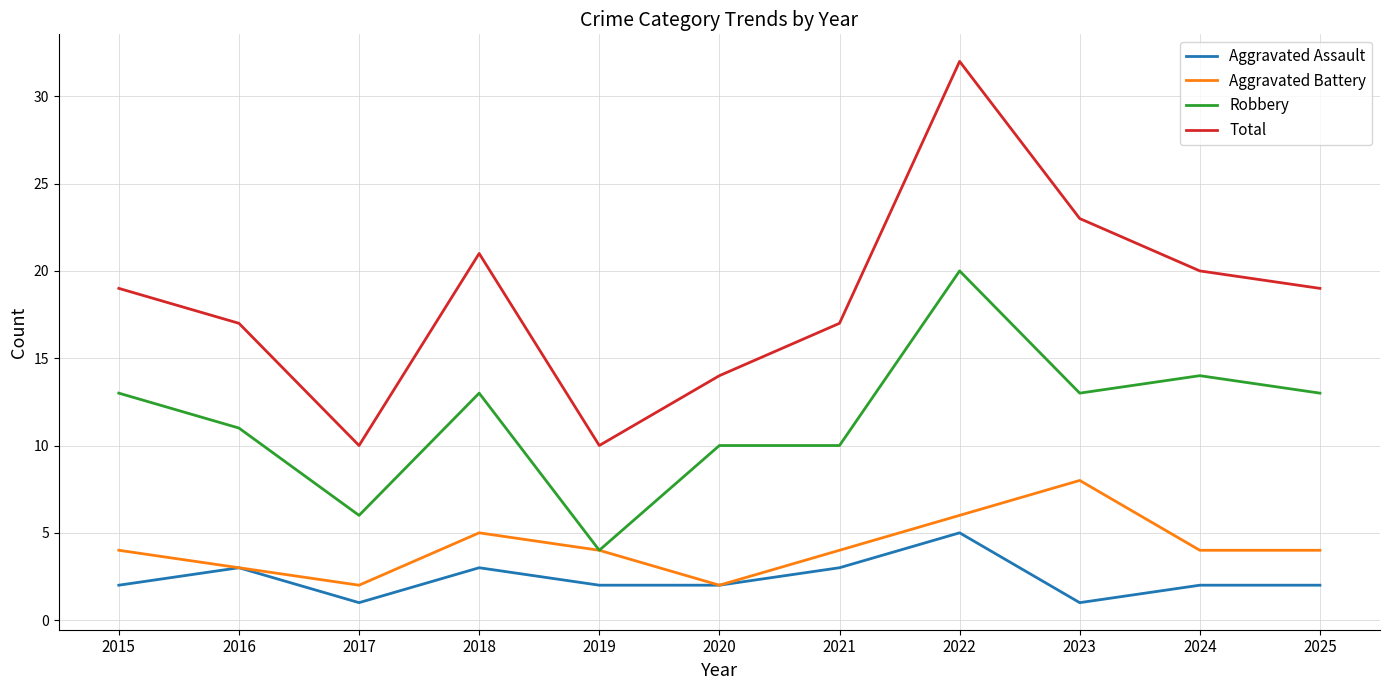

Reading right to left, transcribe all the data shown in this chart.

Aggravated Assault: 2025=2	2024=2	2023=1	2022=5	2021=3	2020=2	2019=2	2018=3	2017=1	2016=3	2015=2
Aggravated Battery: 2025=4	2024=4	2023=8	2022=6	2021=4	2020=2	2019=4	2018=5	2017=2	2016=3	2015=4
Robbery: 2025=13	2024=14	2023=13	2022=20	2021=10	2020=10	2019=4	2018=13	2017=6	2016=11	2015=13
Total: 2025=19	2024=20	2023=23	2022=32	2021=17	2020=14	2019=10	2018=21	2017=10	2016=17	2015=19